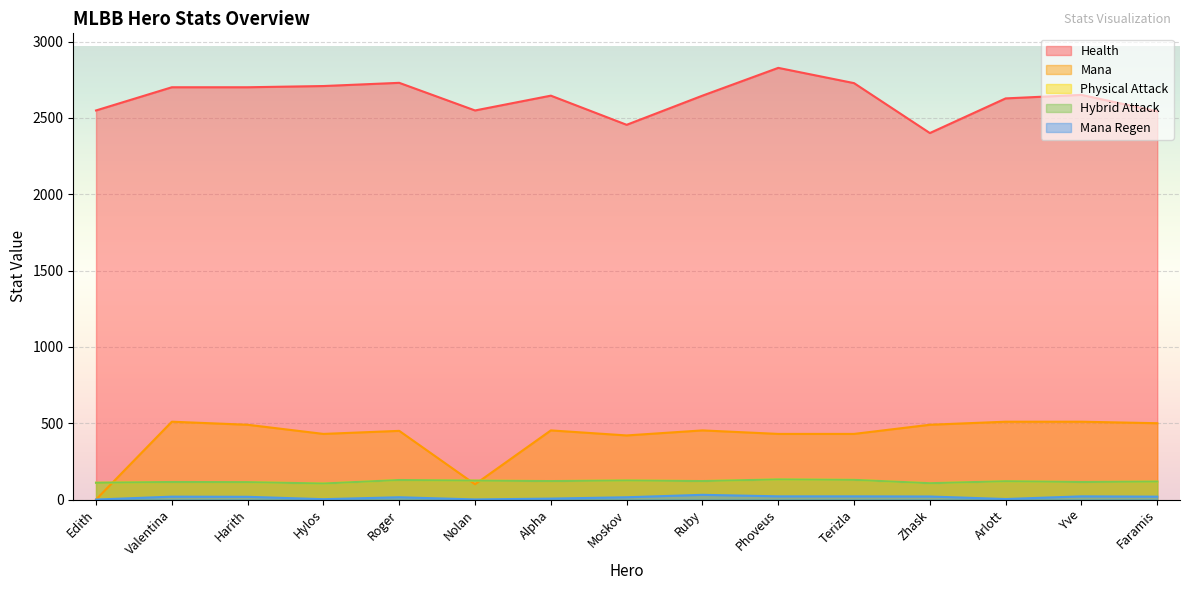

What is the value of the Health point at the 15th from the left?

2543.0